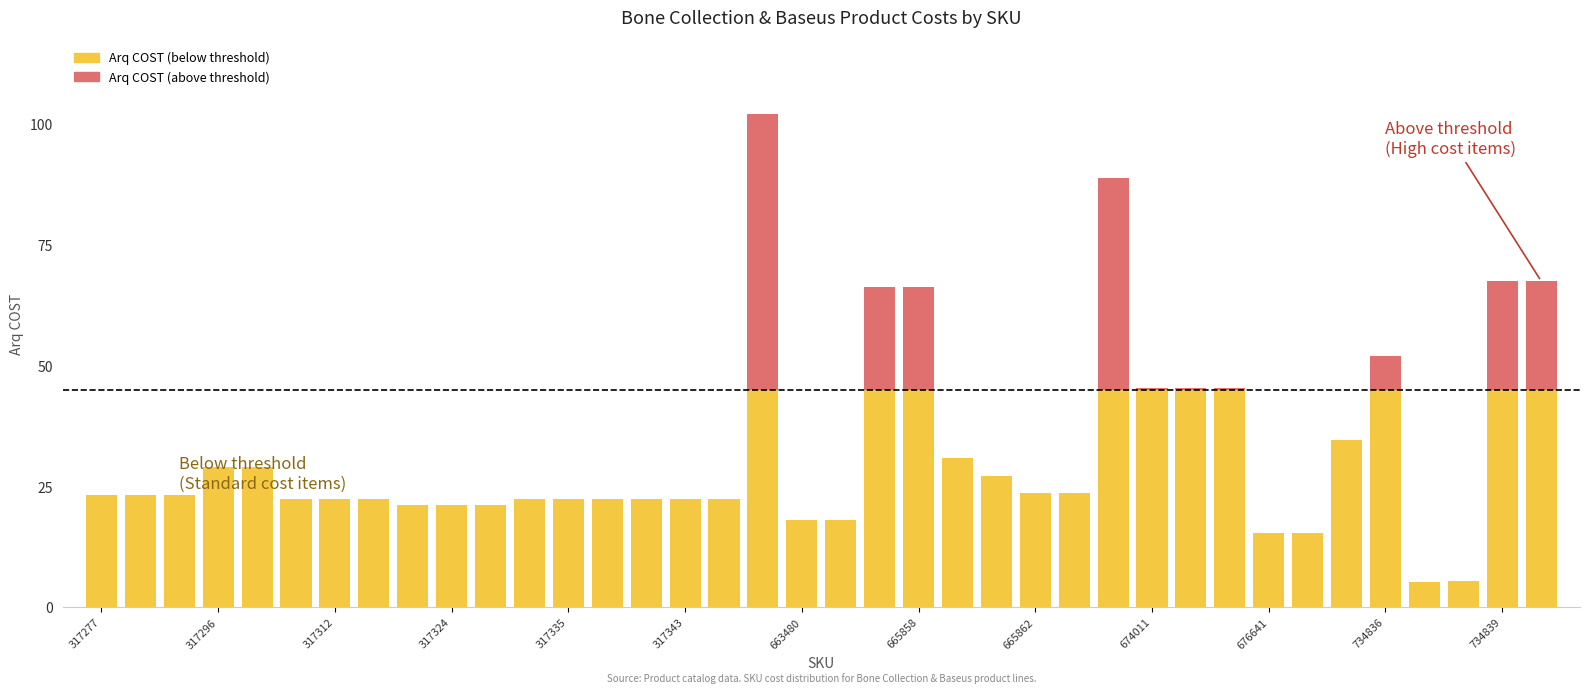

What is the minimum value for Arq COST (below threshold)?

5.3